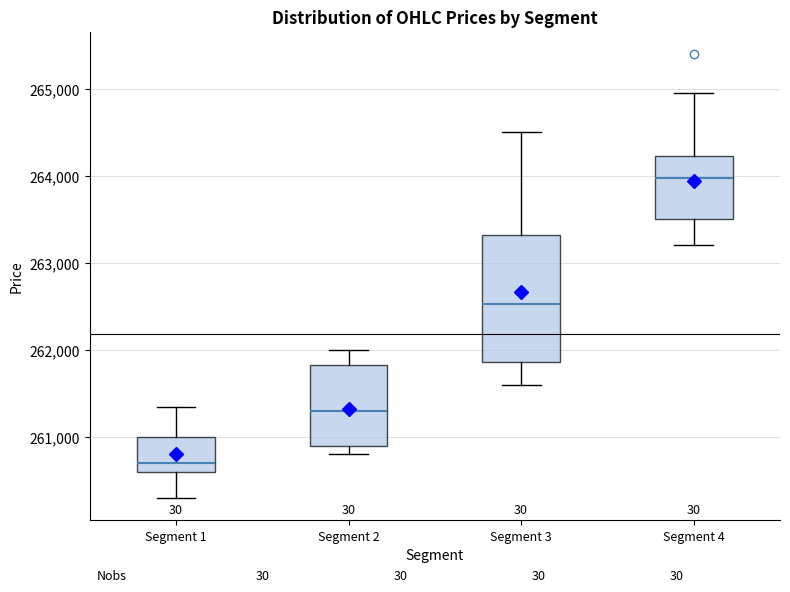

Reading left to right, read every box against the y-axis: the position of its median line, the range the box covers, and the ends of its whiskers. The values are not printed on the chart, so give them approximately, as read against the axis.

Segment 1: median 260700, box 260600 to 261000, whiskers 260300 to 261400
Segment 2: median 261300, box 260900 to 261800, whiskers 260800 to 262000
Segment 3: median 262500, box 261900 to 263300, whiskers 261600 to 264500
Segment 4: median 264000, box 263500 to 264200, whiskers 263200 to 265000